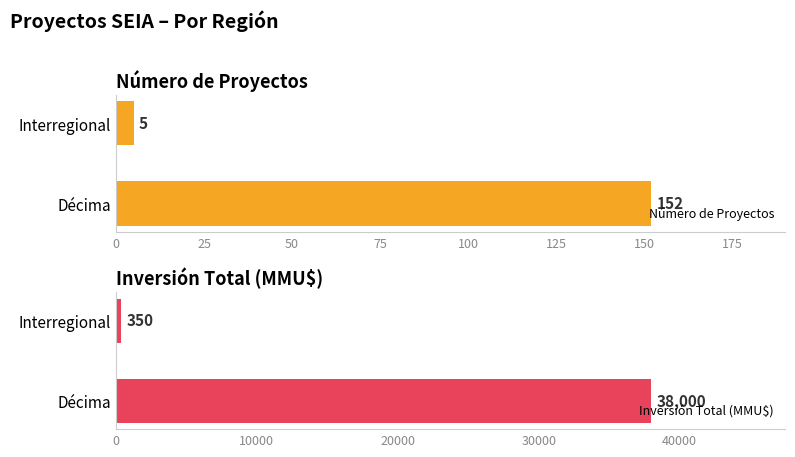

At which label is Número de Proyectos closest to 78?

Interregional